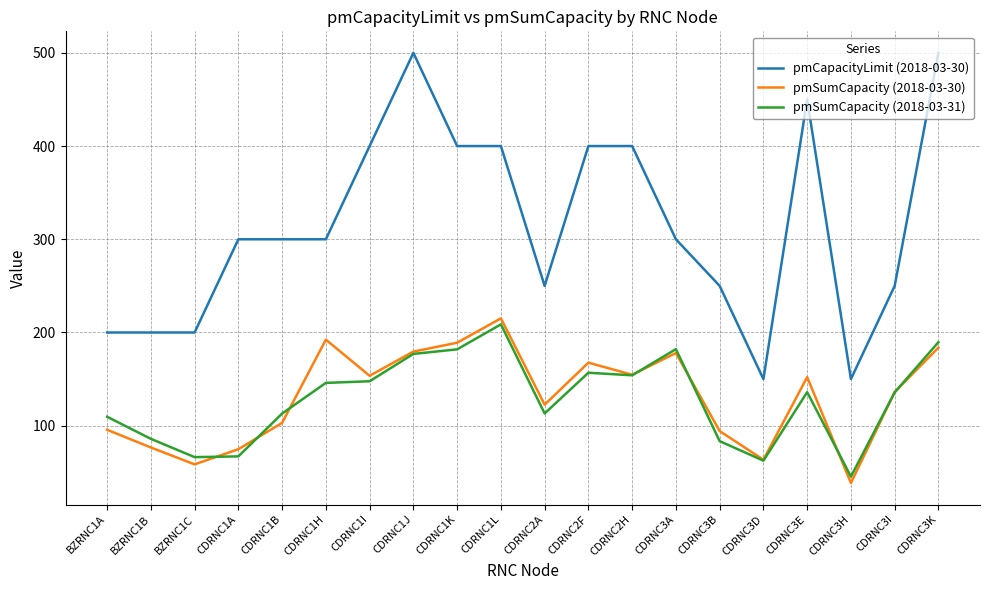

Is this an area chart (filled region under the line)?

No